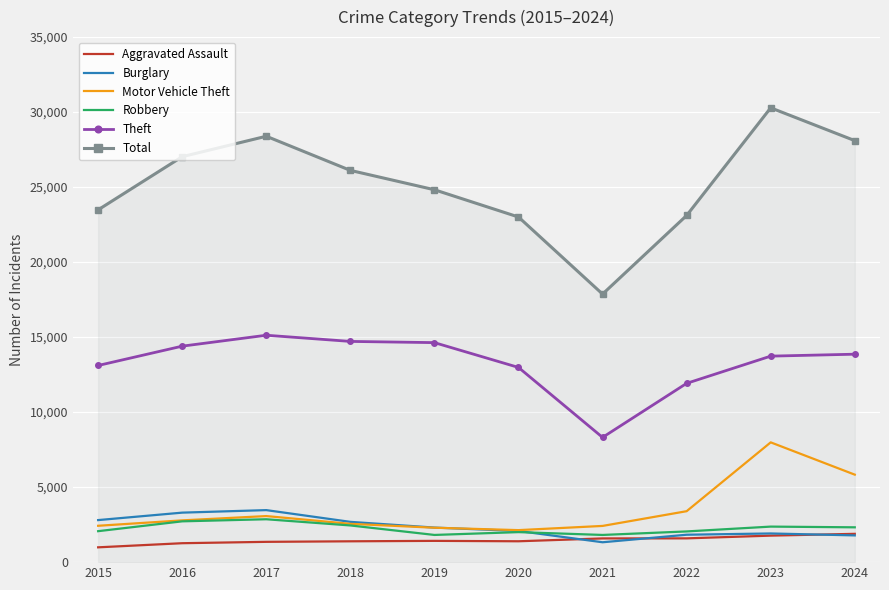

Between 2018 and 2020, which series saw the biggest shift?

Total